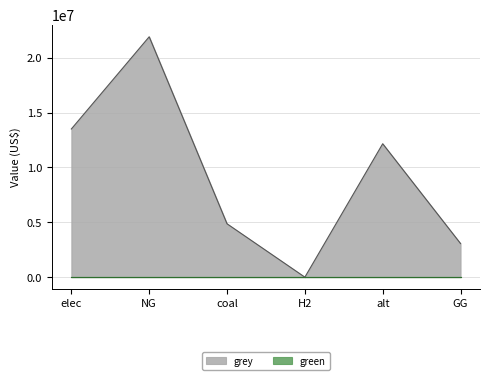

Where is the first local minimum?

H2